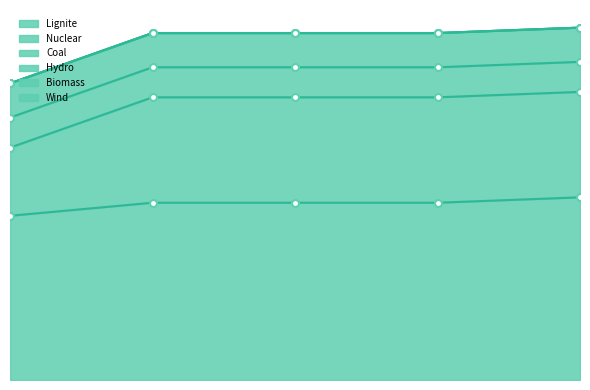

True or false: Nuclear and Coal cross at least once.

False